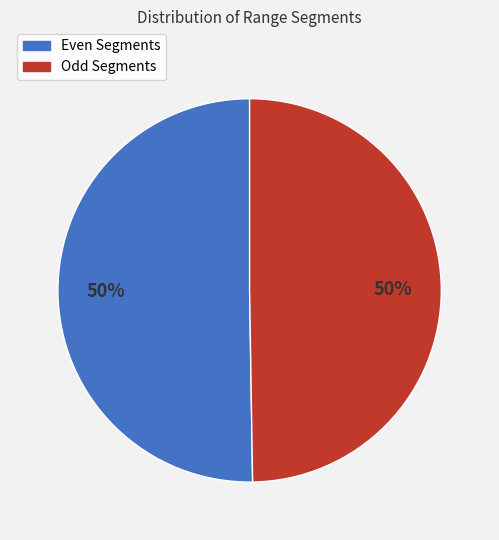

How many slices are in this pie chart?

2